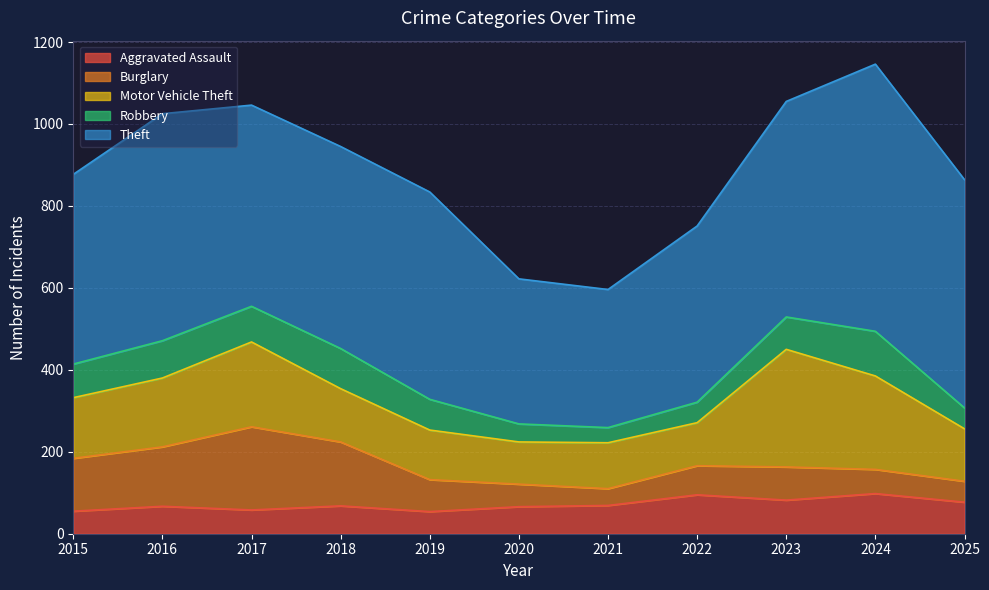

What is the difference between the second highest and second lowest values in the Theft series?

203